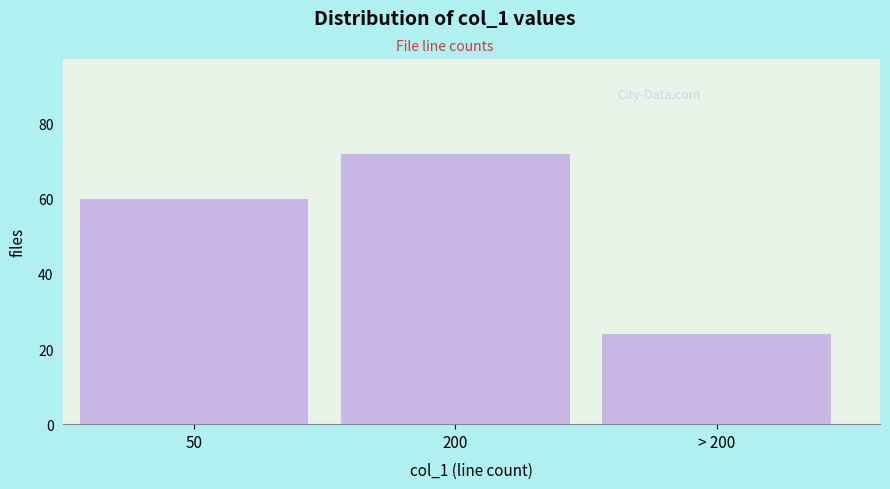

Reading left to right, what are all the values shown in this chart?

60	72	24